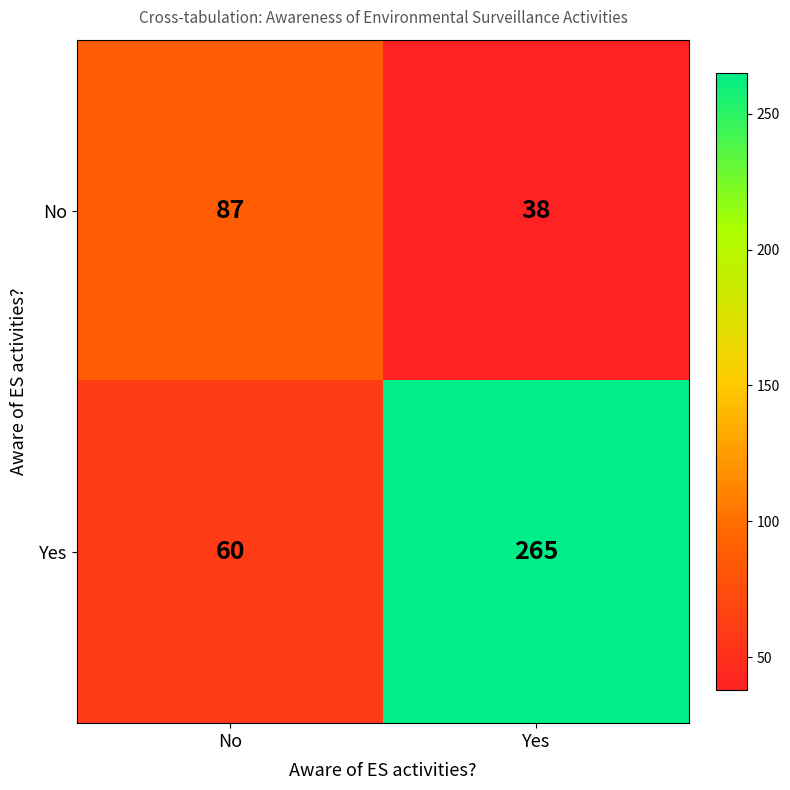

Which series has the largest total across all categories?

Yes